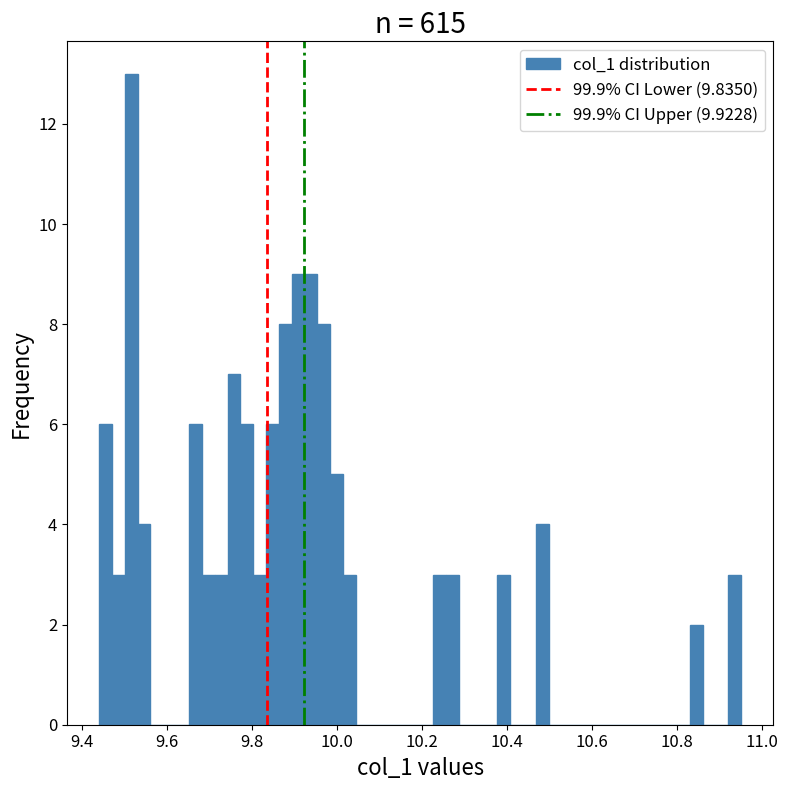

Around what value on the x-axis is the tallest bar? Give the approximate position of its centre, as read against the axis.

9.52